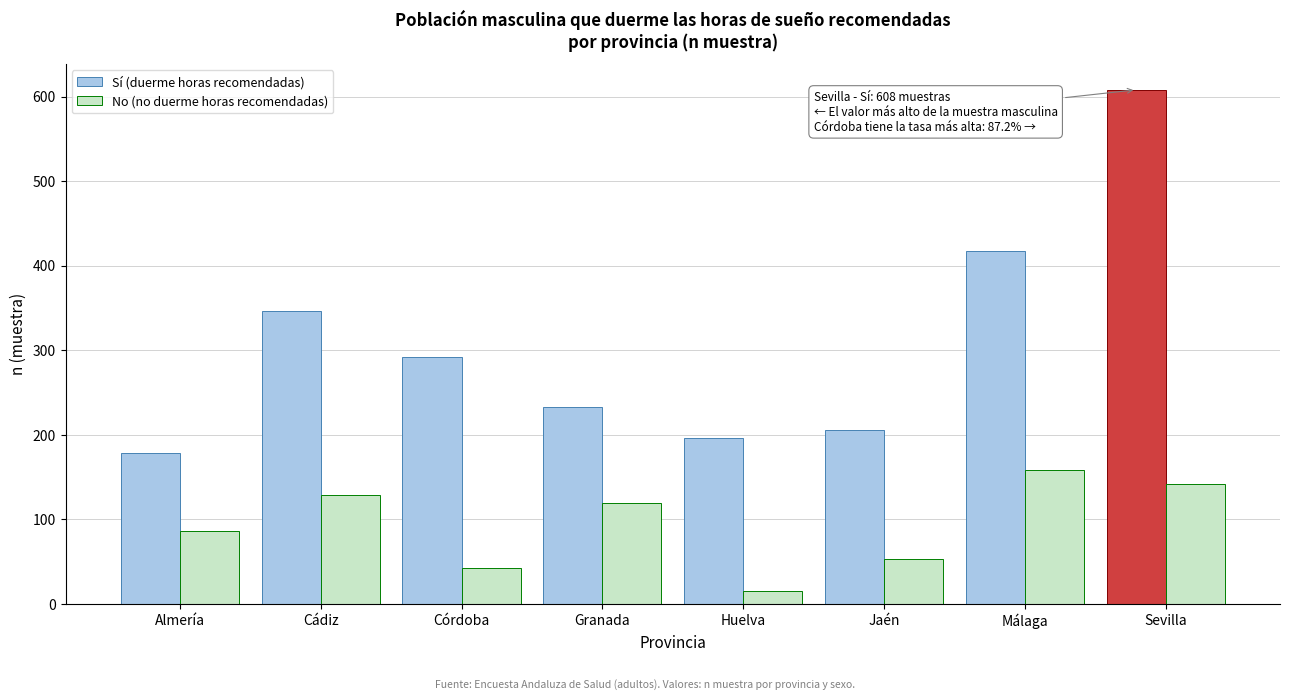

Reading left to right, transcribe all the data shown in this chart.

Sí (duerme horas recomendadas): 179	346	292	233	196	206	418	608
No (no duerme horas recomendadas): 86	129	43	120	16	53	158	142